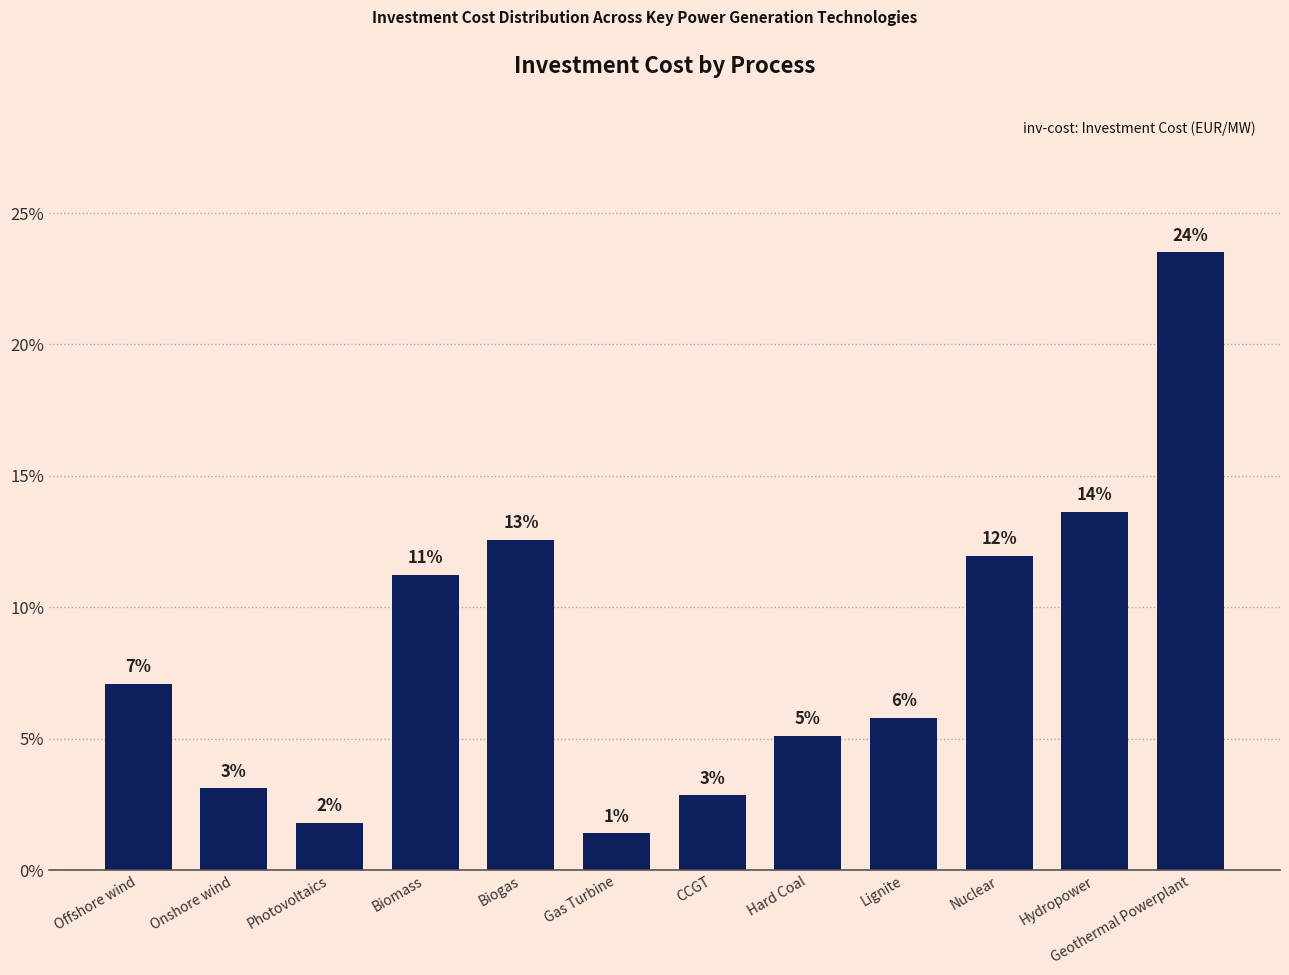

Which label corresponds to the smallest value in the chart?

Gas Turbine